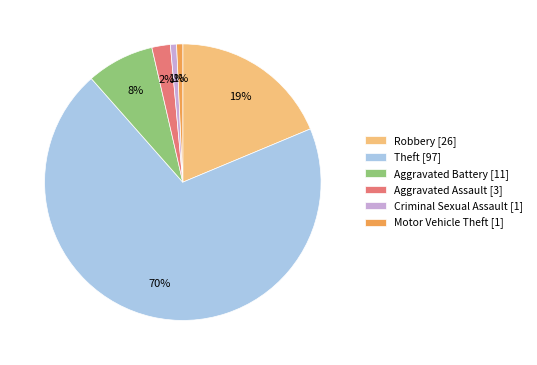

Is there a majority slice in this chart?

Yes